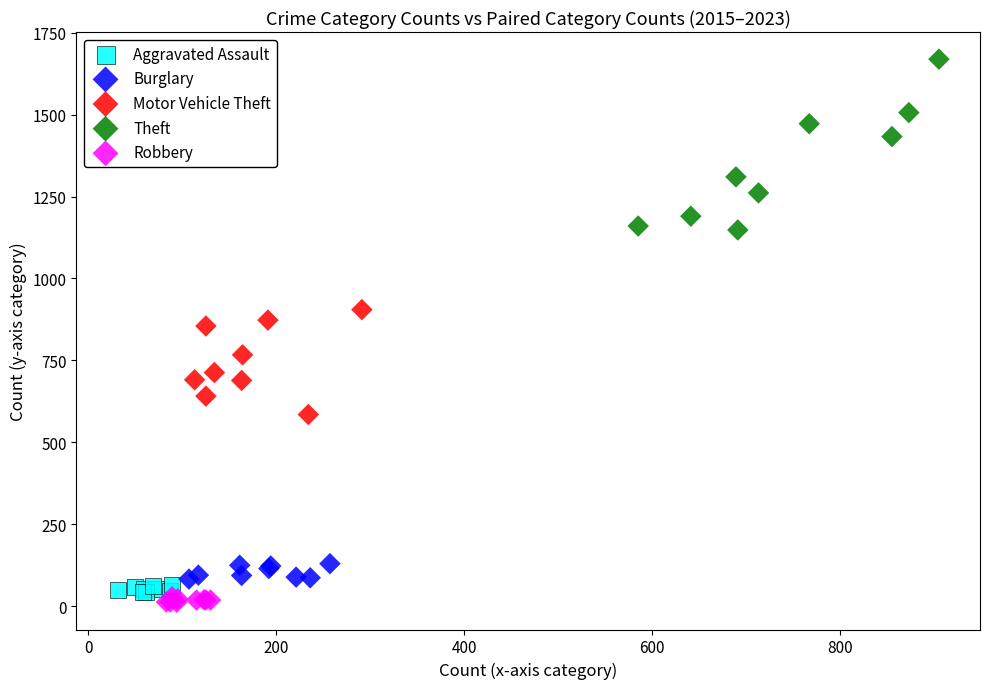

Which series contains the lowest Y value?

Robbery